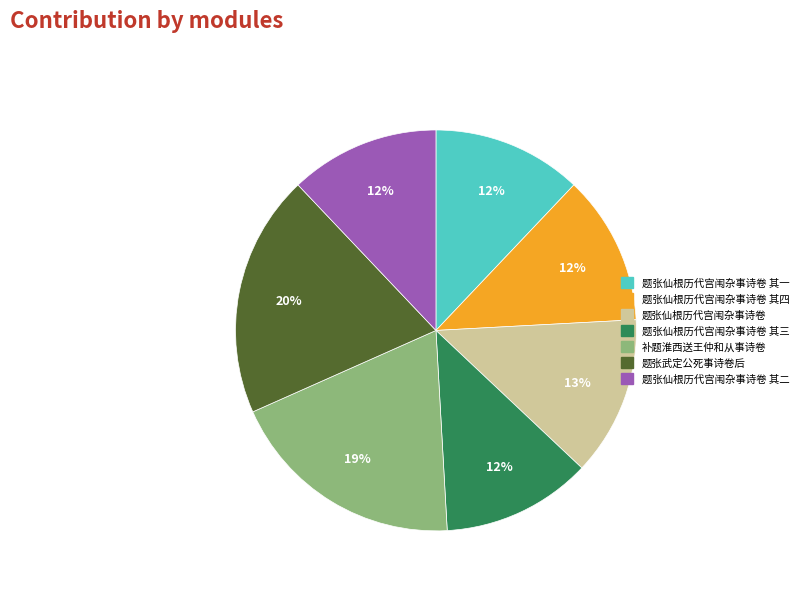

To the nearest percent, what is the combined percentage of 题张仙根历代宫闱杂事诗卷 其四 and 题张仙根历代宫闱杂事诗卷 其三?

24%